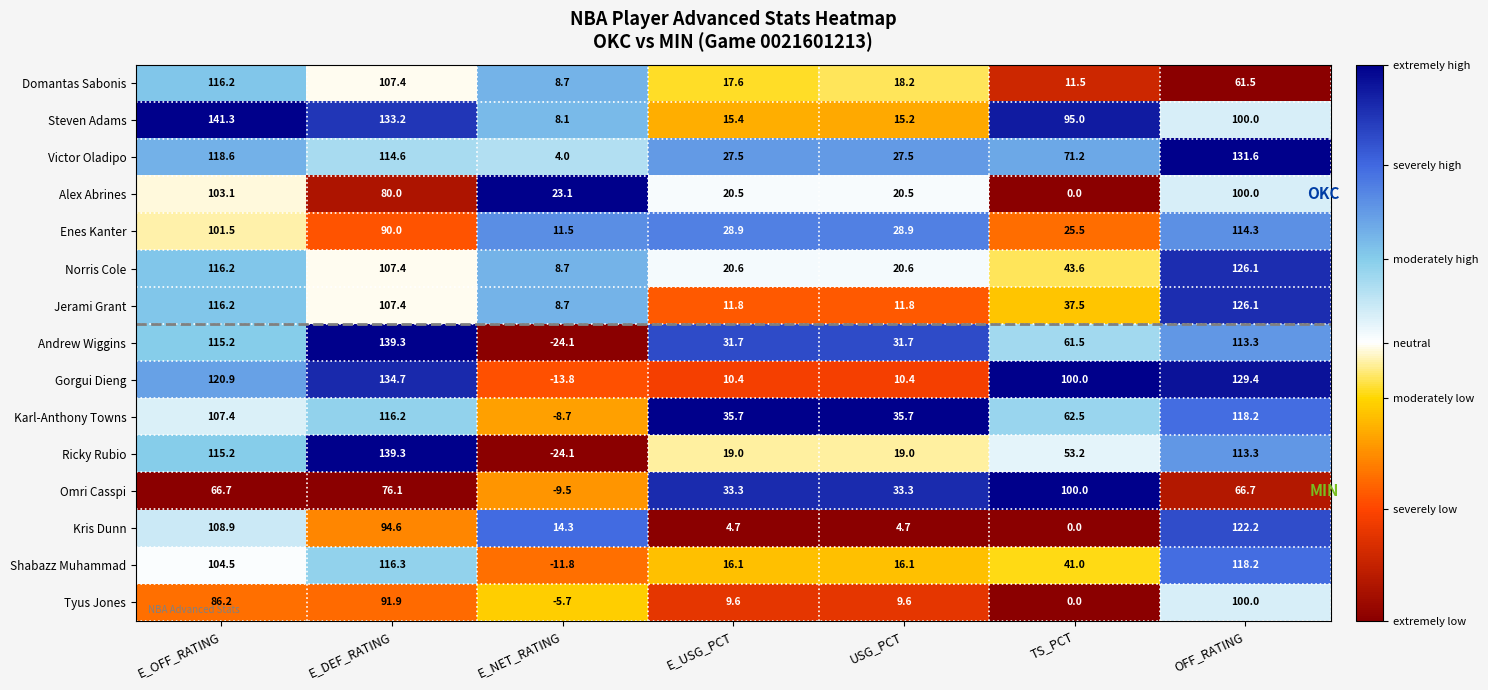

What is the greatest value displayed?

141.3